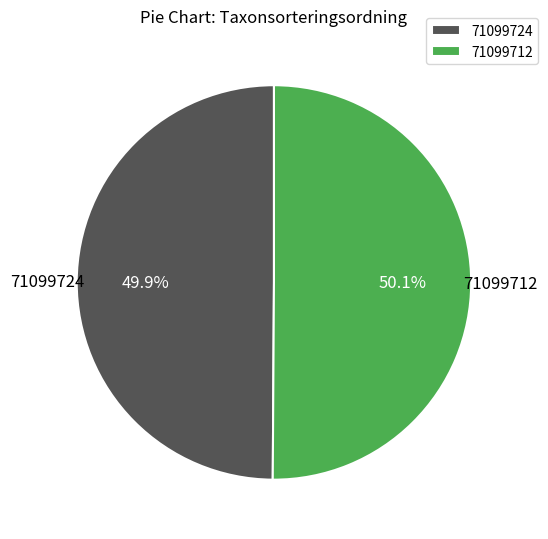

How many slices are in this pie chart?

2